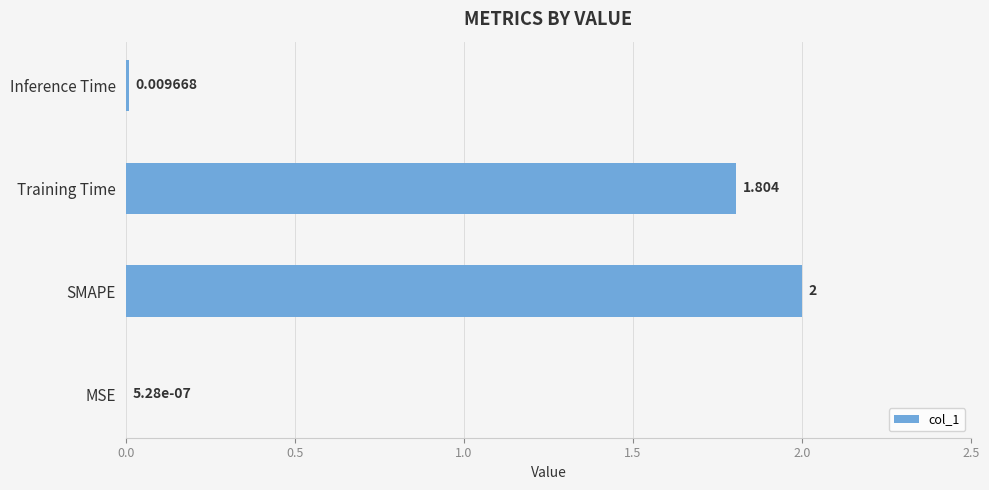

What is the sum of all values?

3.8